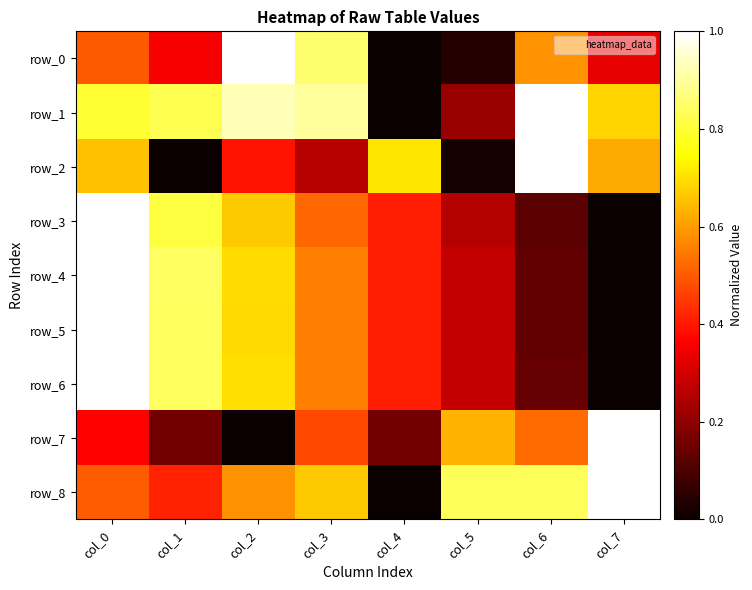

Rank the series by their maximum value, from highest to lowest.

row_0, row_1, row_2, row_3, row_4, row_5, row_6, row_7, row_8